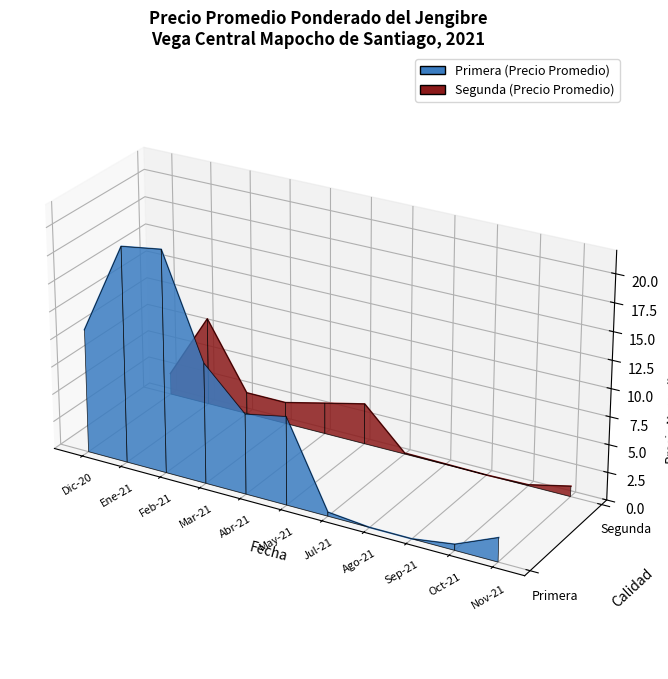

How many intersections are there between Segunda and Primera?

1